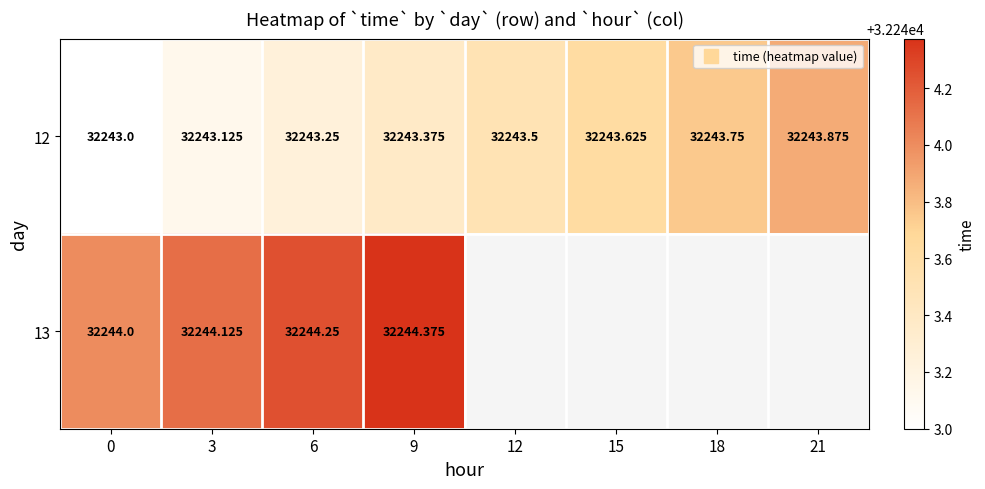

What is the difference between the maximum and minimum values in the 13 series?

0.4